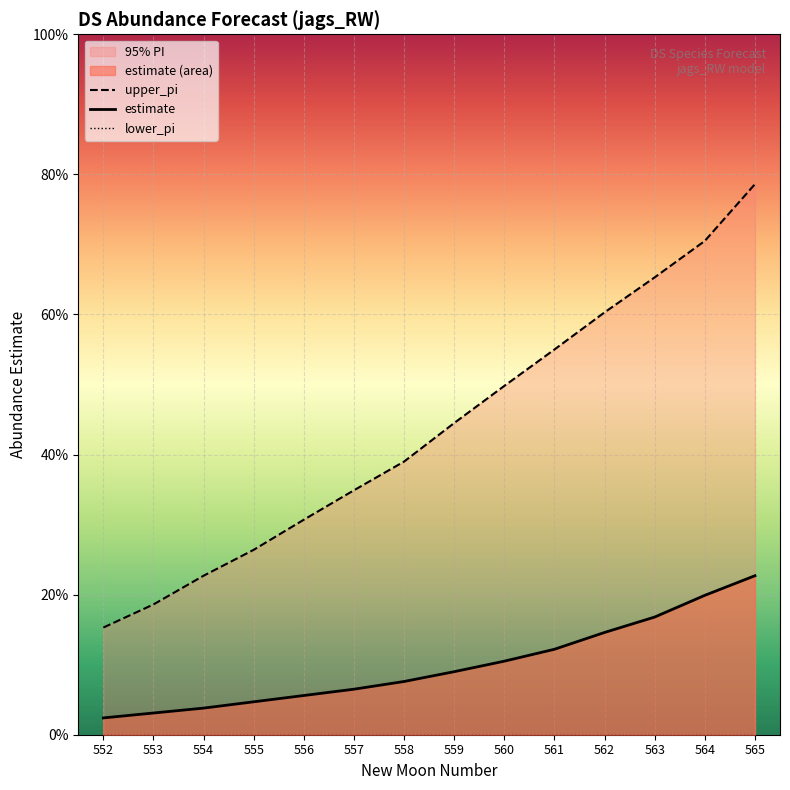

What is the average value of the estimate series?

0.1